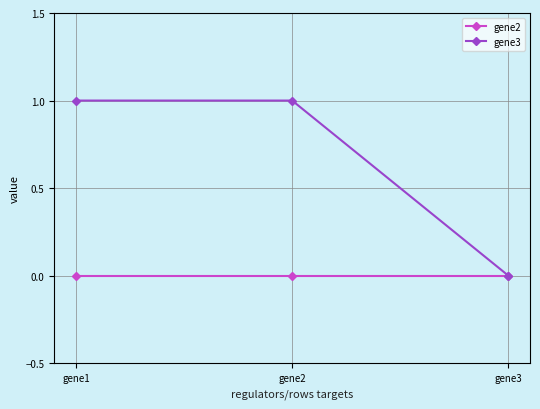

Between gene2 and gene3, which series saw the biggest shift?

gene3